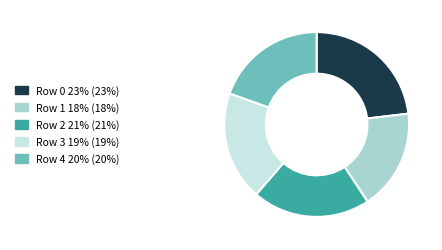

Is there a majority slice in this chart?

No